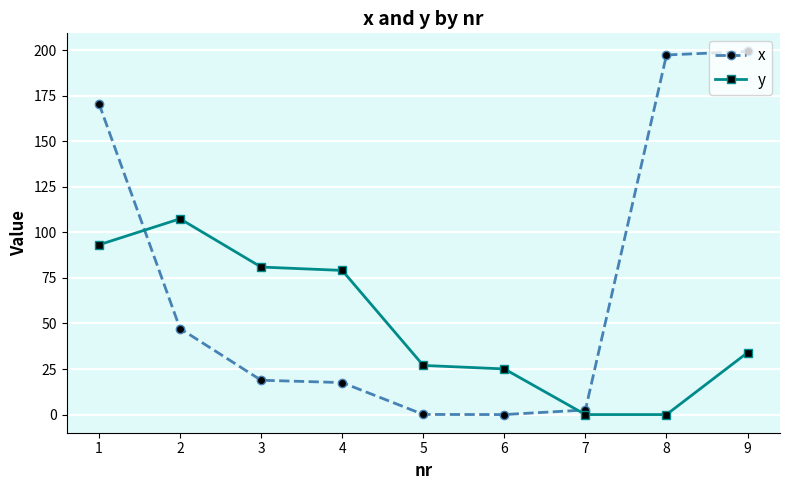

At which label does x reach its peak?

9